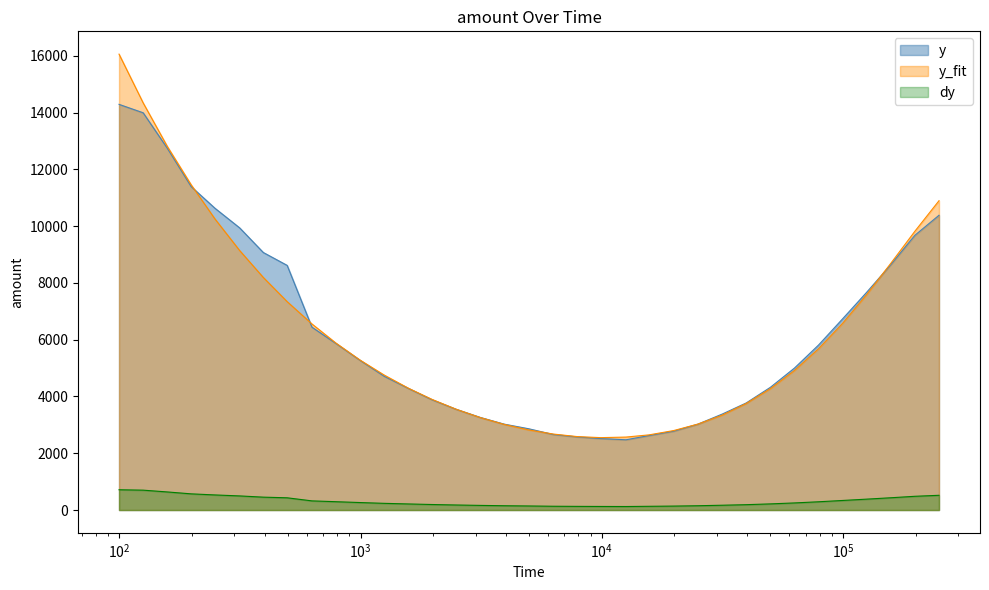

Rank the series by their maximum value, from lowest to highest.

dy, y, y_fit